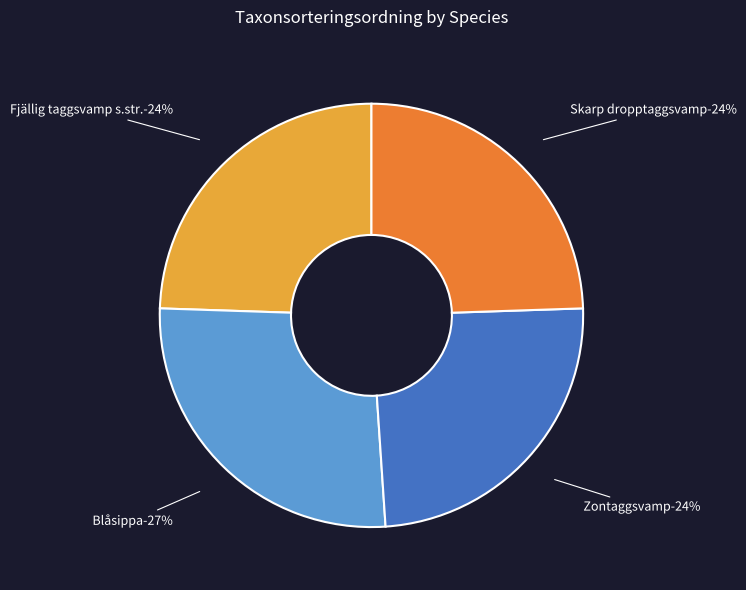

Which slice is the smallest?

Zontaggsvamp